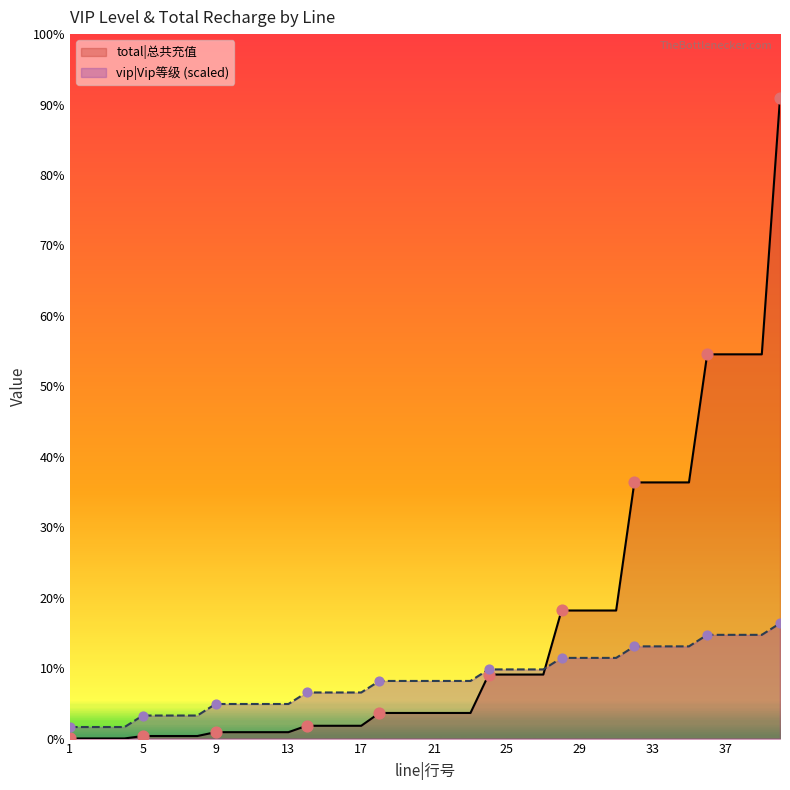

Which series has the largest Y range (max minus min)?

total|总共充值